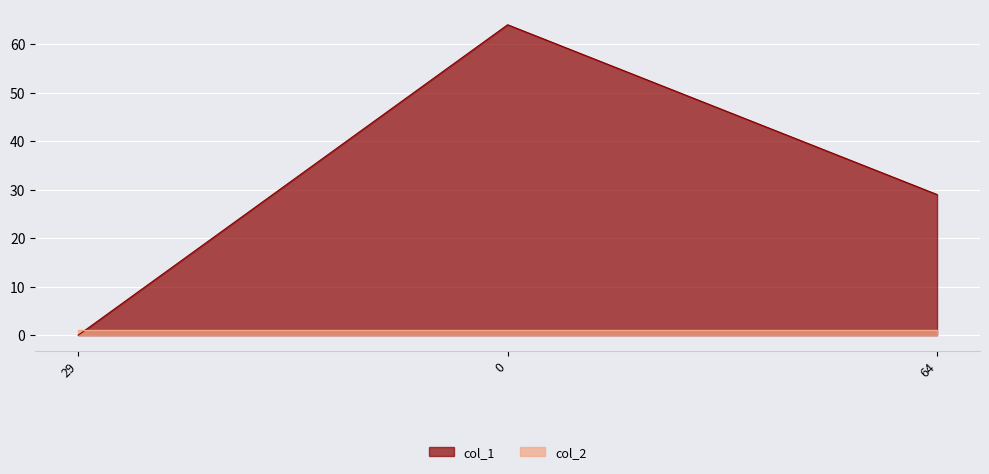

Reading right to left, extract all data points from this chart.

64=29	0=64	29=0